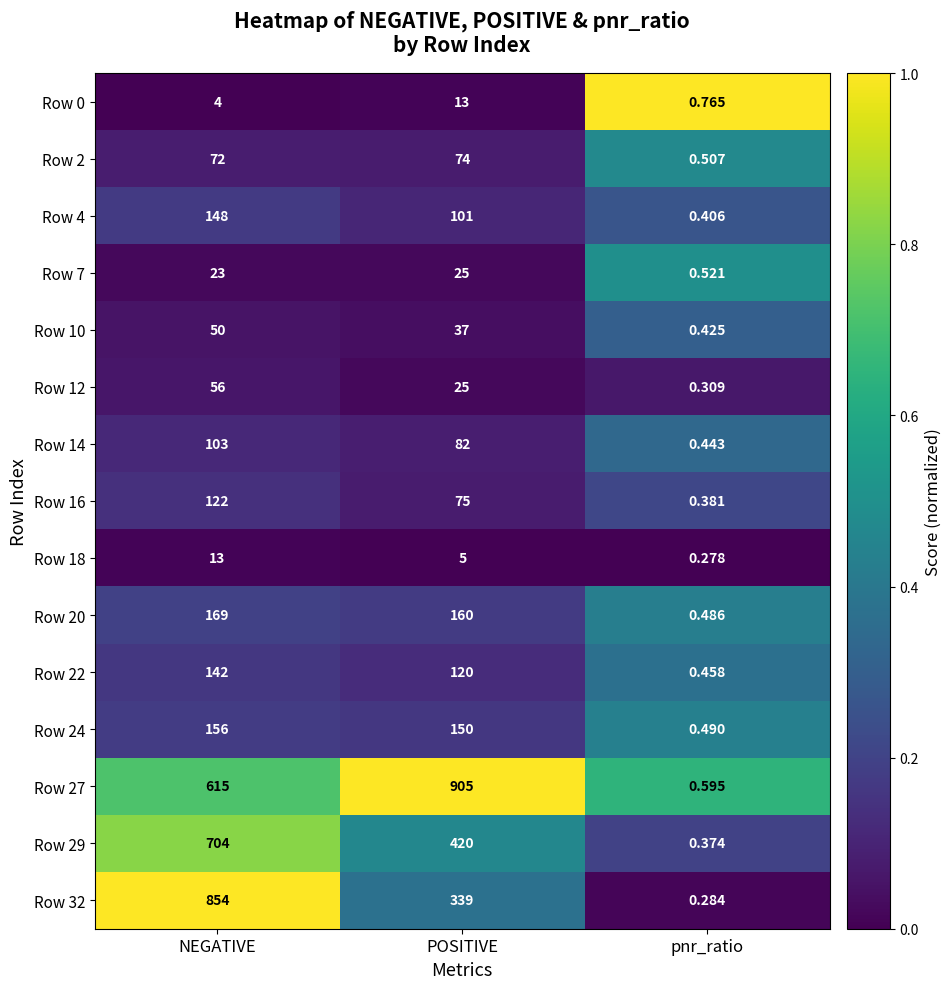

Which label corresponds to the smallest value in the chart?

pnr_ratio